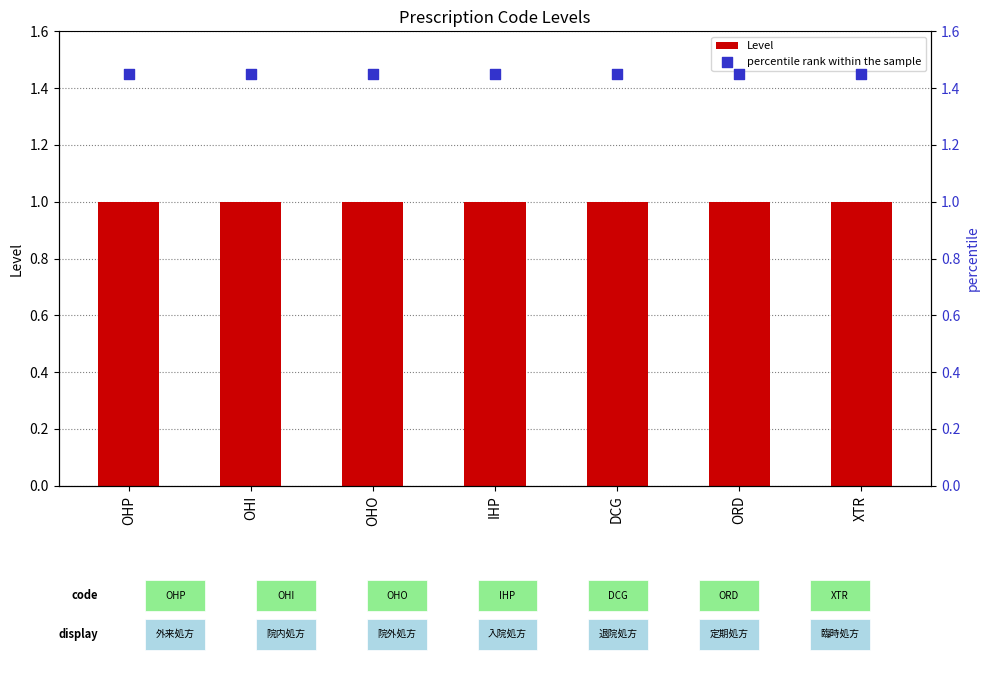

At which category is the sum across all series the highest?

OHP